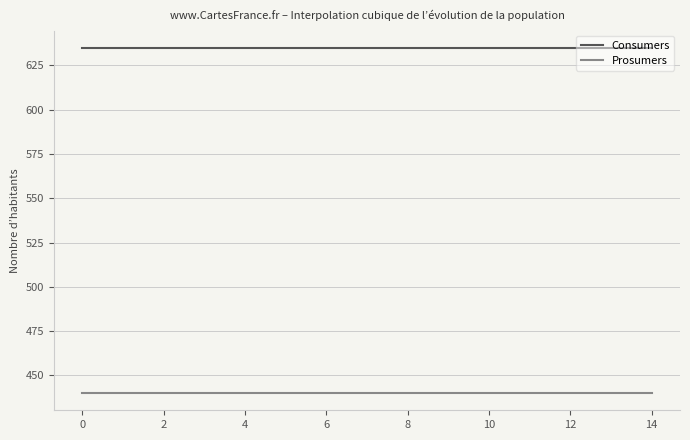

How many categories are shown in the chart?

300